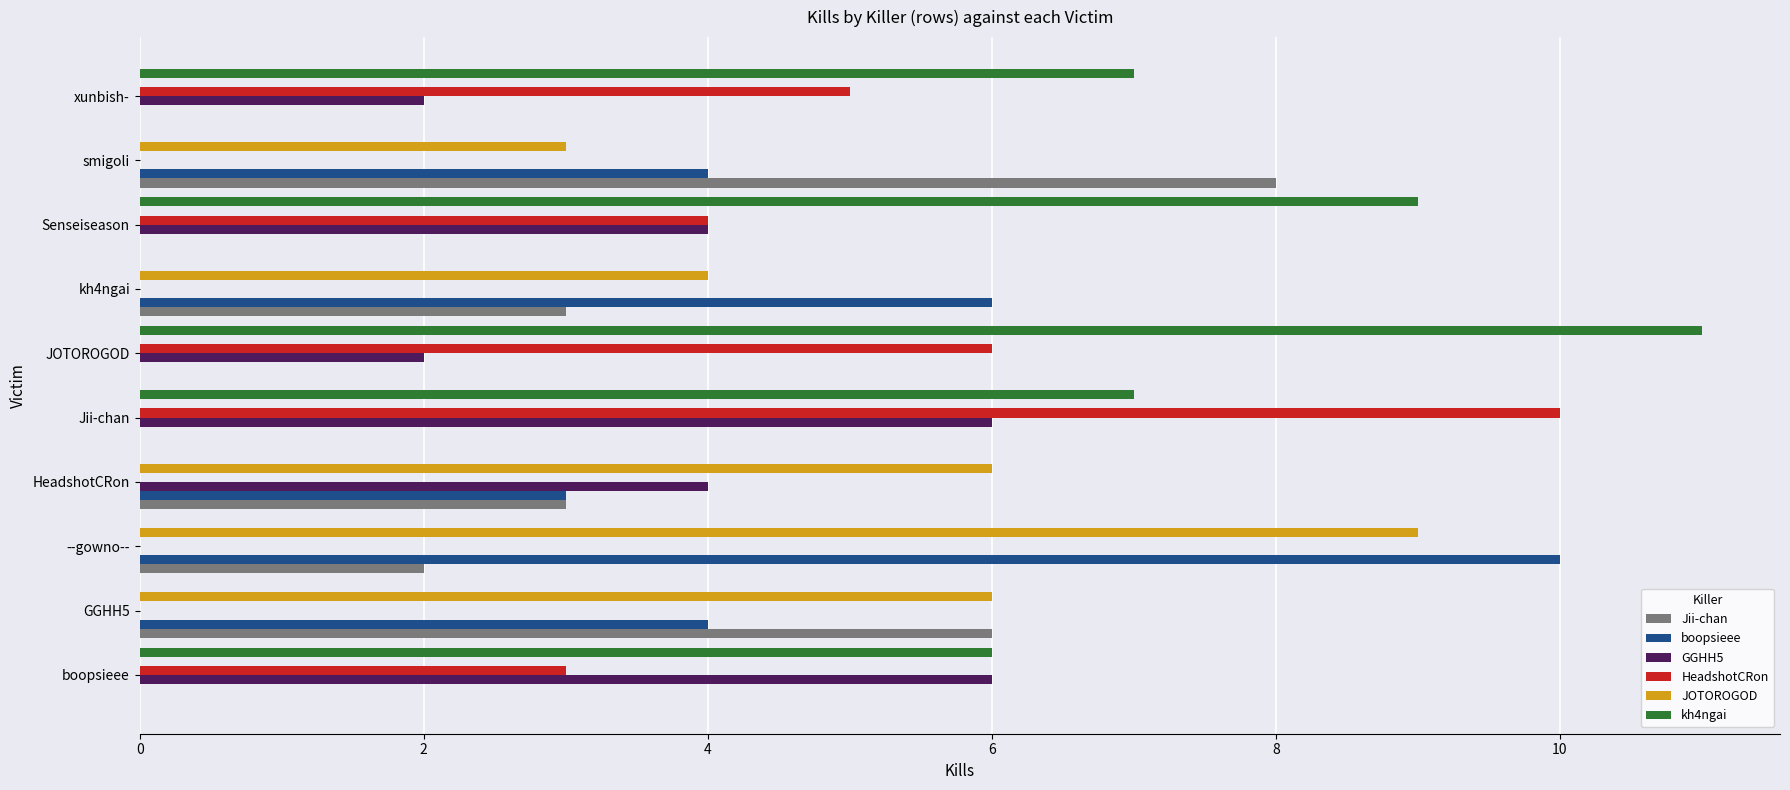

Which series changed the most between GGHH5 and xunbish-?

kh4ngai